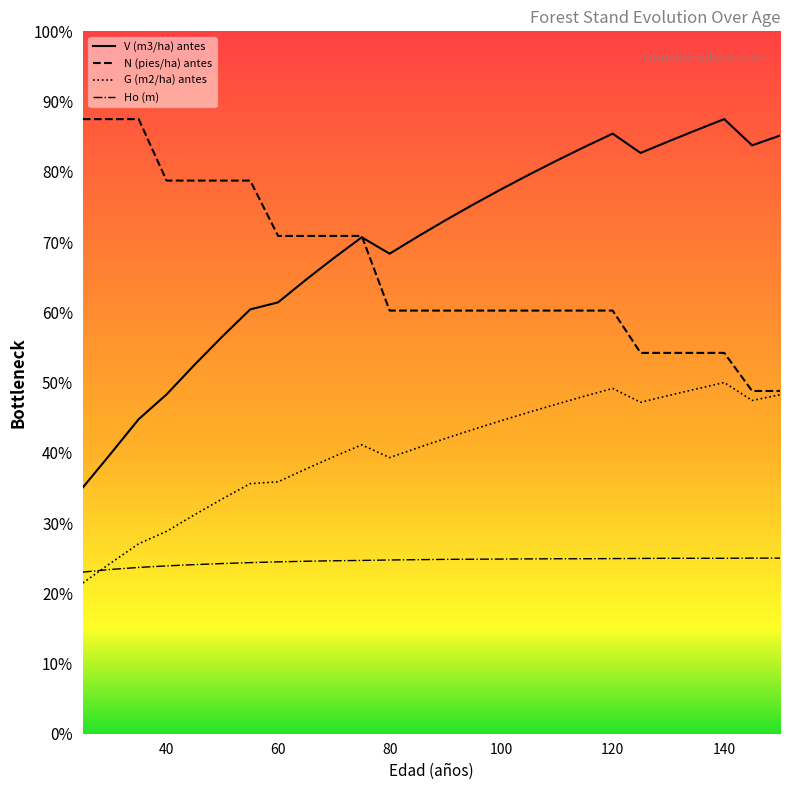

Reading left to right, extract all data points from this chart.

V (m3/ha) antes: 25=140.3	30=159.5	35=179.1	40=193.2	45=210.1	50=226.2	55=241.6	60=245.7	65=258.6	70=270.9	75=282.7	80=273.4	85=283.0	90=292.4	95=301.4	100=310.0	105=318.4	110=326.4	115=334.2	120=341.7	125=330.7	130=337.3	135=343.8	140=350.0	145=335.1	150=340.6
G (m2/ha) antes: 25=85.9	30=97.2	35=108.2	40=115.2	45=124.7	50=133.7	55=142.4	60=143.5	65=150.8	70=157.8	75=164.5	80=157.2	85=162.8	90=168.1	95=173.3	100=178.3	105=183.1	110=187.7	115=192.3	120=196.6	125=188.7	130=192.6	135=196.3	140=200.0	145=189.8	150=193.0
N (pies/ha) antes: 25=350.0	30=350.0	35=350.0	40=315.0	45=315.0	50=315.0	55=315.0	60=283.5	65=283.5	70=283.5	75=283.5	80=241.0	85=241.0	90=241.0	95=241.0	100=241.0	105=241.0	110=241.0	115=241.0	120=241.0	125=216.9	130=216.9	135=216.9	140=216.9	145=195.2	150=195.2
Ho (m): 25=92.0	30=93.6	35=94.7	40=95.6	45=96.3	50=96.9	55=97.4	60=97.9	65=98.2	70=98.5	75=98.7	80=98.9	85=99.1	90=99.3	95=99.4	100=99.5	105=99.6	110=99.6	115=99.6	120=99.7	125=99.8	130=99.9	135=99.9	140=99.9	145=100.0	150=100.0